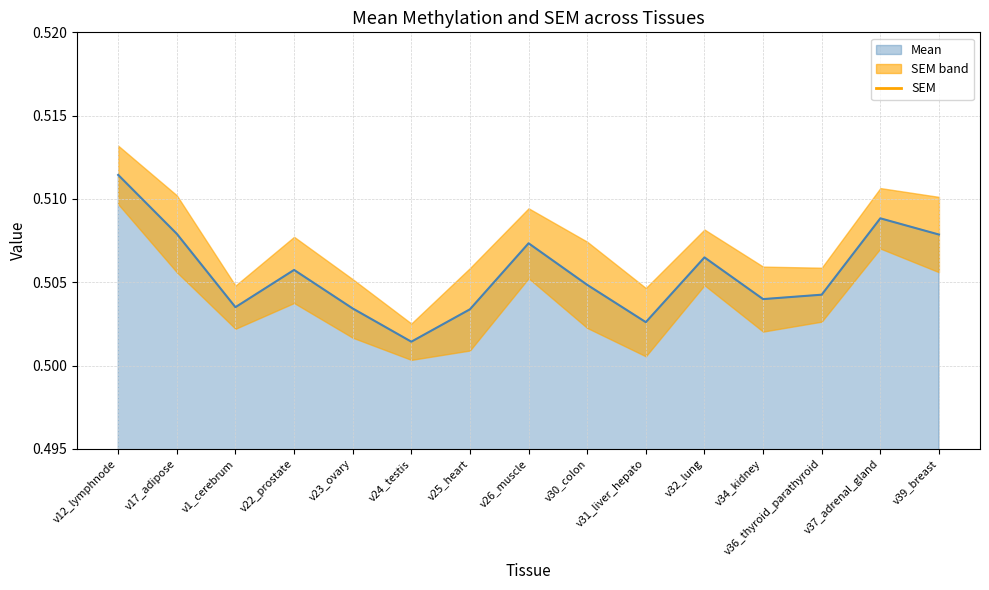

The Mean series shows 0.2 at v22_prostate. True or false?

False